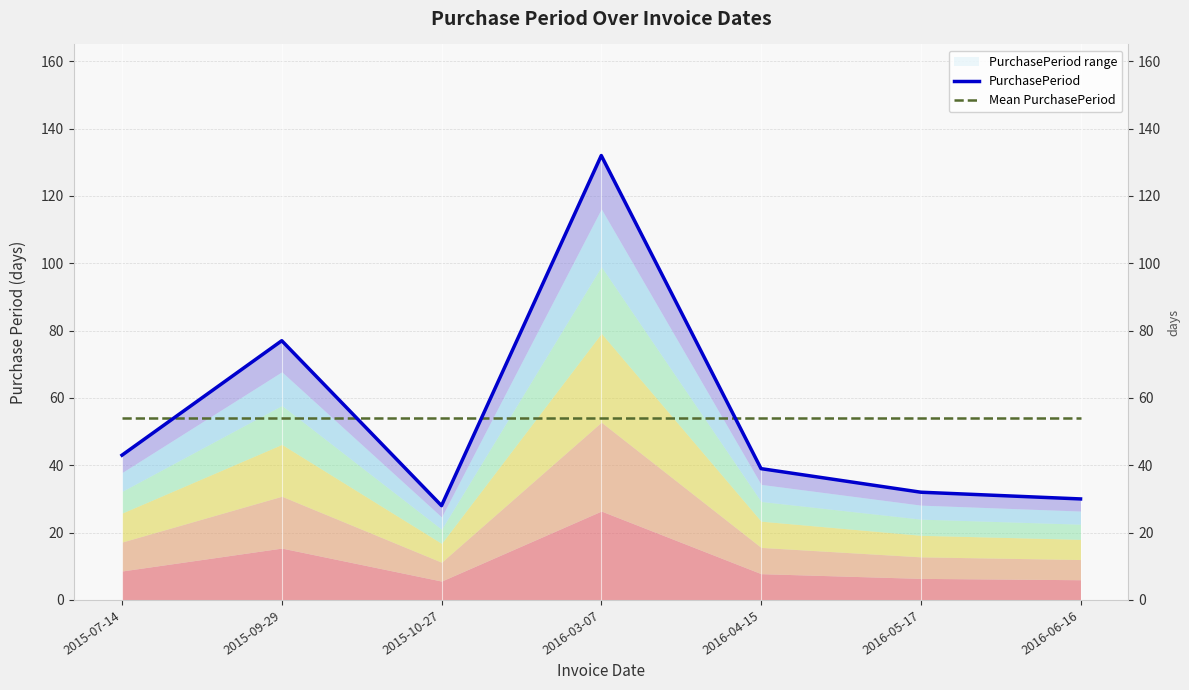

What is the label of the 4th point from the left?

2016-03-07